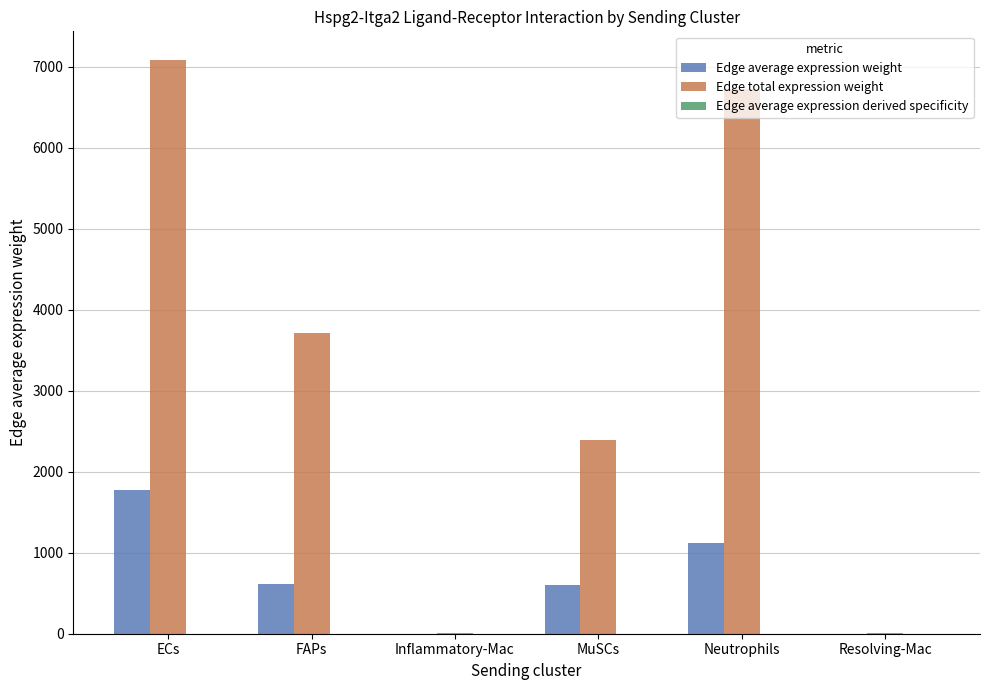

What is the sum of all Edge total expression weight values?

19928.3